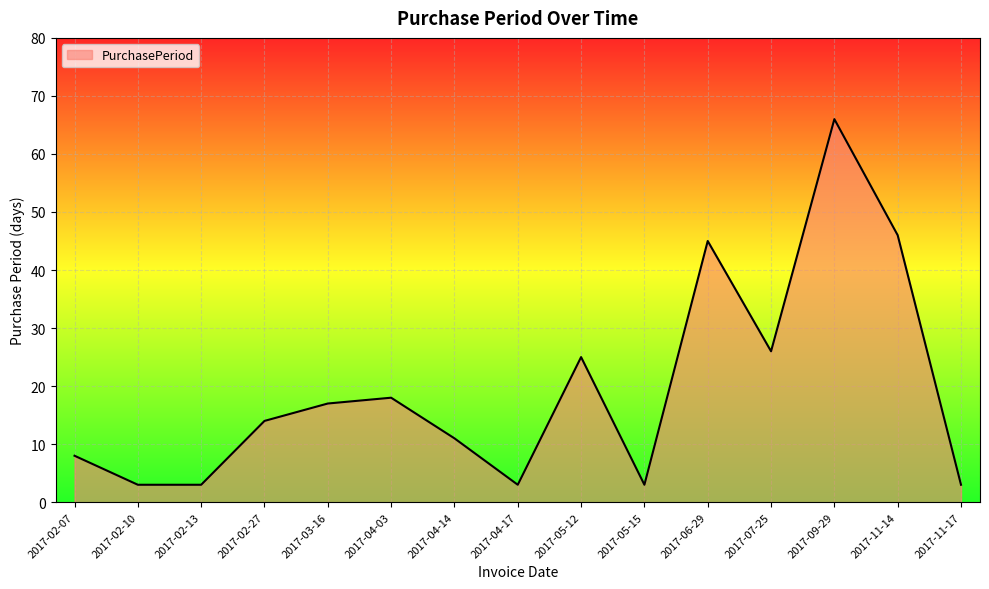

How many lines are shown in the chart?

1